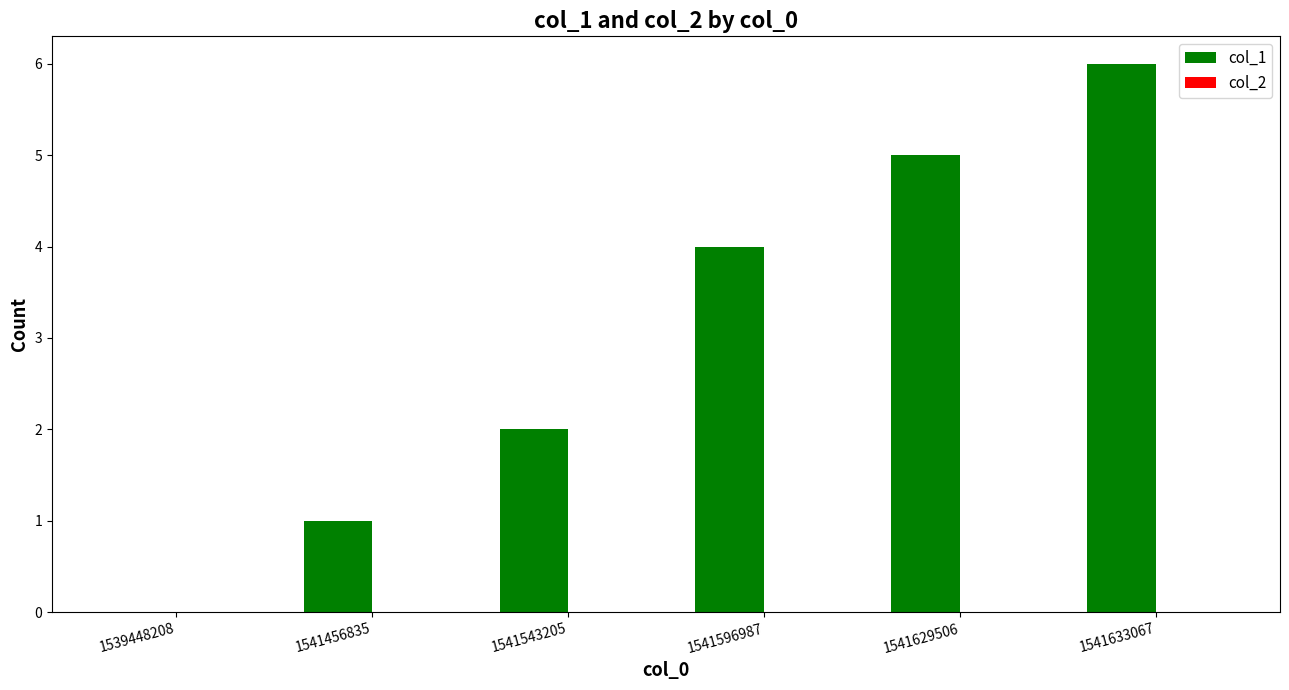

At which category does the chart reach its peak across all series?

1541633067